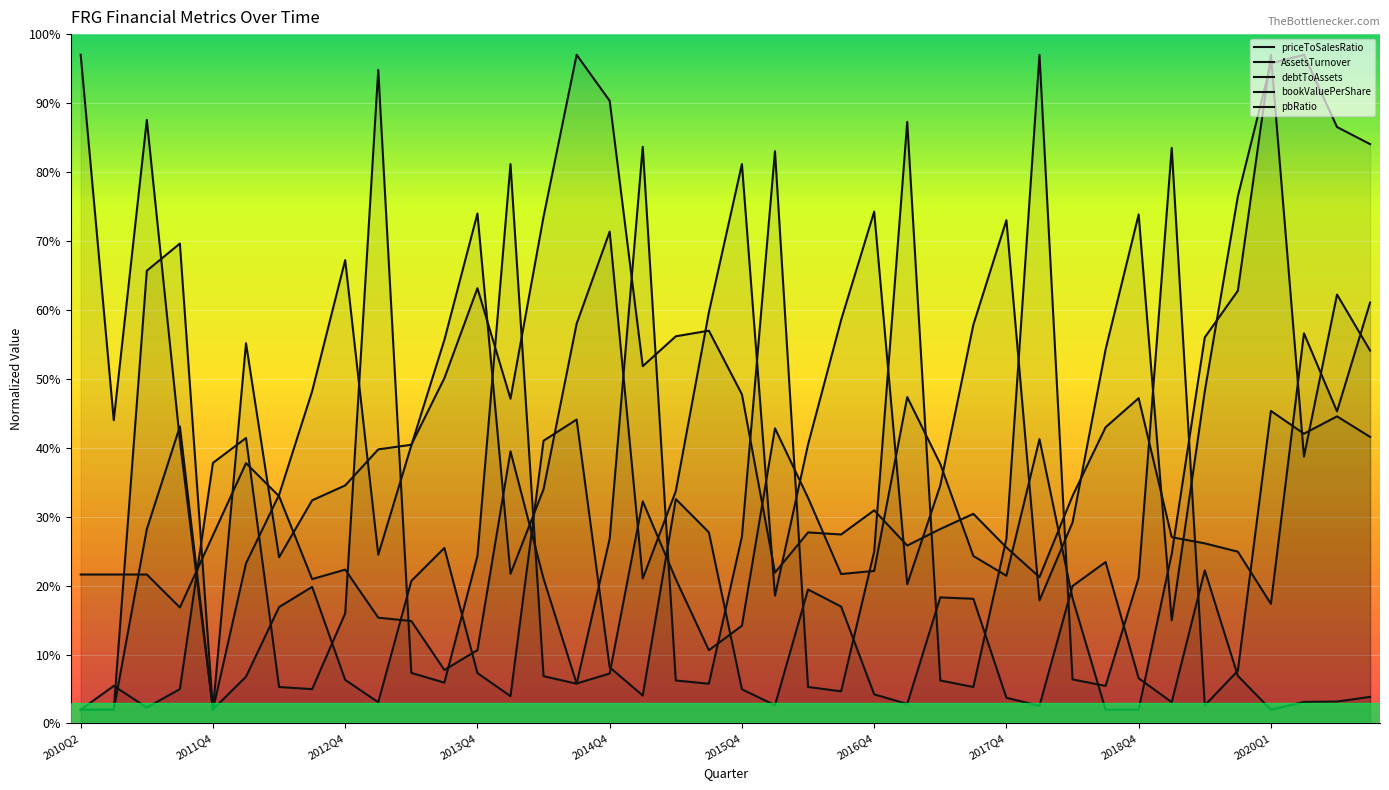

Where is the first local minimum for bookValuePerShare?

2013Q4